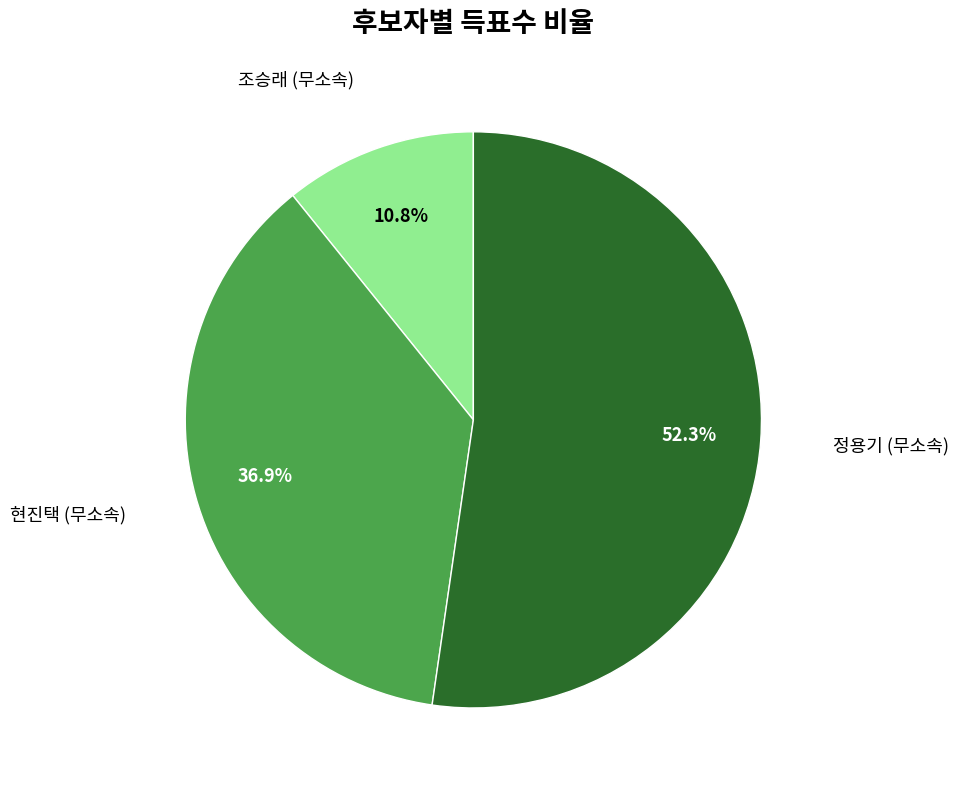

To the nearest percent, what is the difference between the largest and smallest slice percentages?

42%